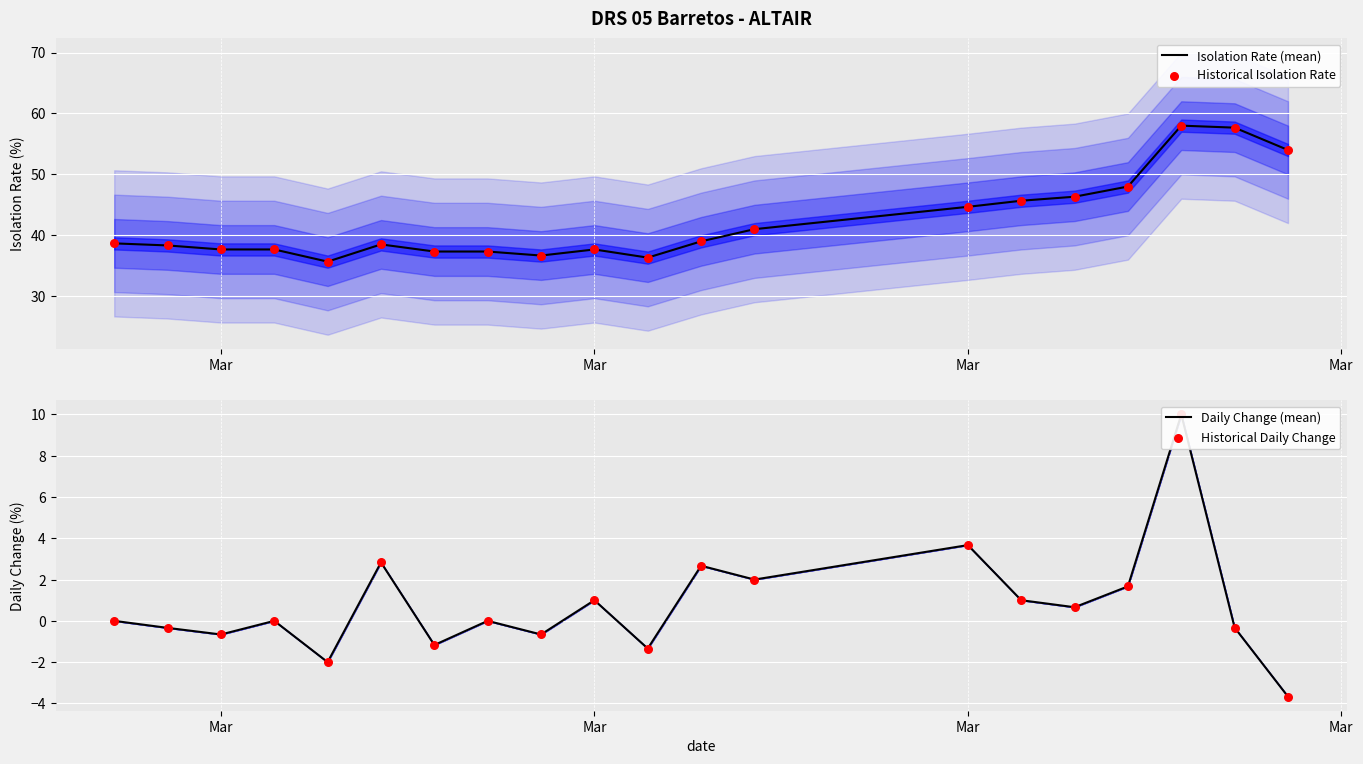

At how many categories does at least one series exceed 54?

2